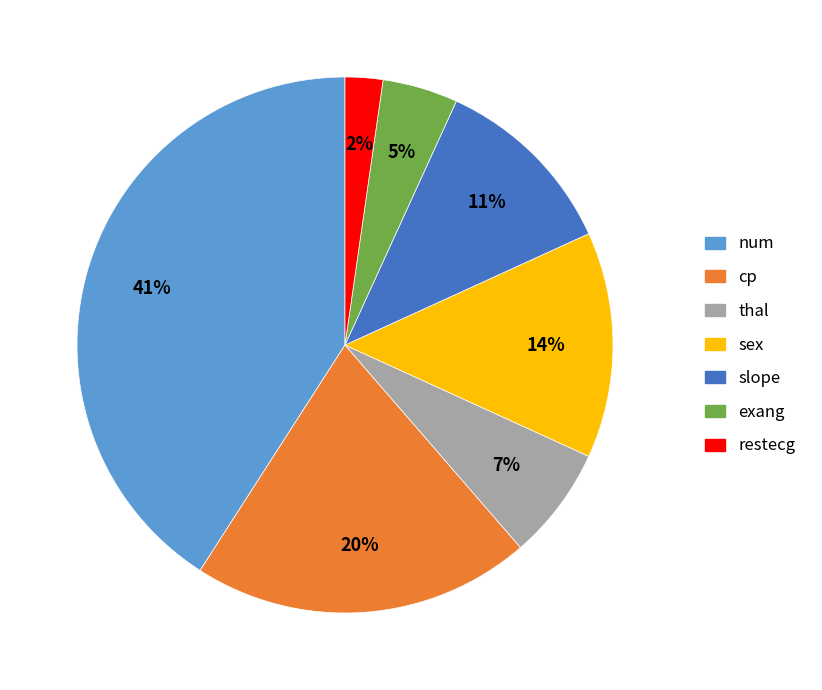

What percentage is the cp slice, to the nearest percent?

20%